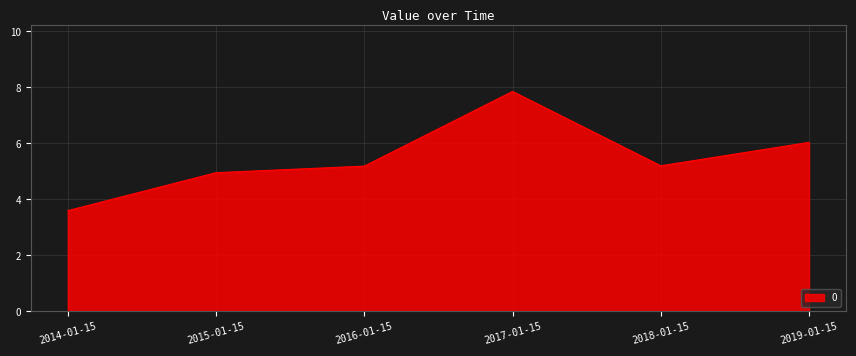

True or false: the data shows 1.9 at 2017-01-15.

False